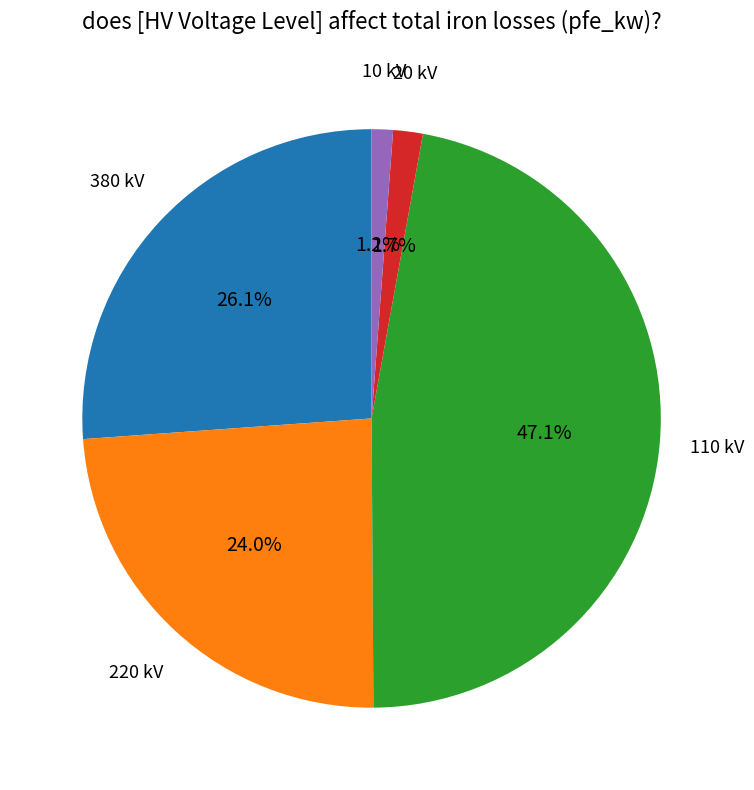

Between 10 kV and 380 kV, which is larger?

380 kV